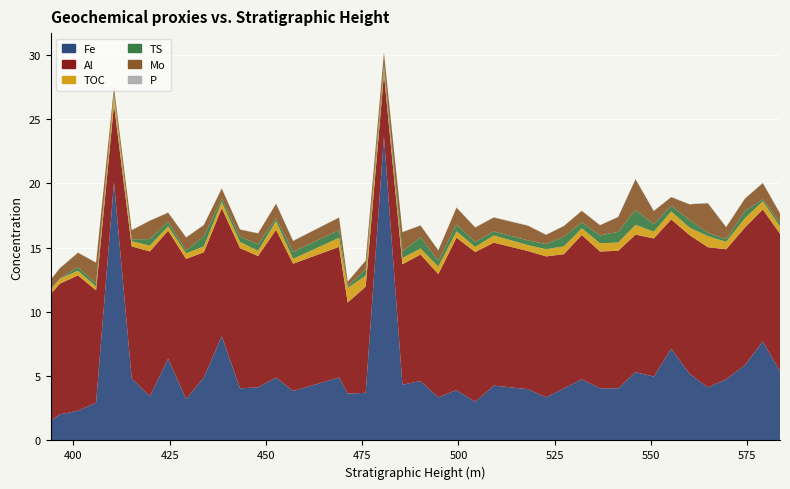

Reading left to right, list all the values displayed in this chart.

Mo: 0.7	0.8	1.1	1.6	0.4	0.7	1.4	0.7	1.0	0.9	0.8	0.6	0.8	1.1	0.8	1.0	0.4	0.7	0.9	1.5	0.9	0.8	1.3	1.1	1.1	1.1	0.7	0.8	0.9	0.8	1.2	2.4	1.0	0.7	1.2	2.3	0.9	1.0	1.2	0.8
TOC: 0.3	0.4	0.4	0.3	0.7	0.4	0.5	0.3	0.4	0.5	0.5	0.5	0.4	0.7	0.4	0.7	1.1	0.8	0.4	0.5	0.5	0.6	0.5	0.4	0.6	0.5	0.6	0.6	0.5	0.6	0.6	0.8	0.5	0.6	0.6	0.9	0.6	0.7	0.6	0.6
TS: 0.1	0.0	0.3	0.2	0.2	0.1	0.5	0.4	0.2	0.8	0.2	0.4	0.5	0.2	0.6	0.6	0.1	0.5	0.3	0.5	0.9	0.4	0.5	0.4	0.3	0.4	0.4	0.7	0.5	0.6	0.8	1.2	0.6	0.4	0.6	0.3	0.2	0.5	0.2	0.3
P: 0.0	0.0	0.0	0.0	0.0	0.0	0.0	0.0	0.0	0.0	0.0	0.0	0.0	0.0	0.0	0.0	0.0	0.0	0.0	0.0	0.0	0.0	0.0	0.0	0.0	0.0	0.0	0.0	0.0	0.0	0.0	0.0	0.0	0.0	0.0	0.0	0.0	0.0	0.0	0.0
Al: 9.8	10.2	10.5	8.7	6.0	10.3	11.3	9.9	10.9	9.7	9.9	10.9	10.2	11.5	9.9	10.2	7.1	8.3	4.9	9.4	9.8	9.6	11.9	11.6	11.1	10.7	11.0	10.4	11.2	10.6	10.7	10.7	10.7	10.1	10.8	10.9	10.1	10.7	10.3	10.7
Fe: 1.5	2.0	2.3	2.9	20.1	4.8	3.4	6.4	3.2	4.9	8.1	4.1	4.1	4.9	3.8	4.9	3.6	3.7	23.6	4.3	4.6	3.4	3.9	3.0	4.3	4.0	3.4	4.1	4.8	4.1	4.1	5.3	5.0	7.1	5.2	4.1	4.8	5.9	7.7	5.4